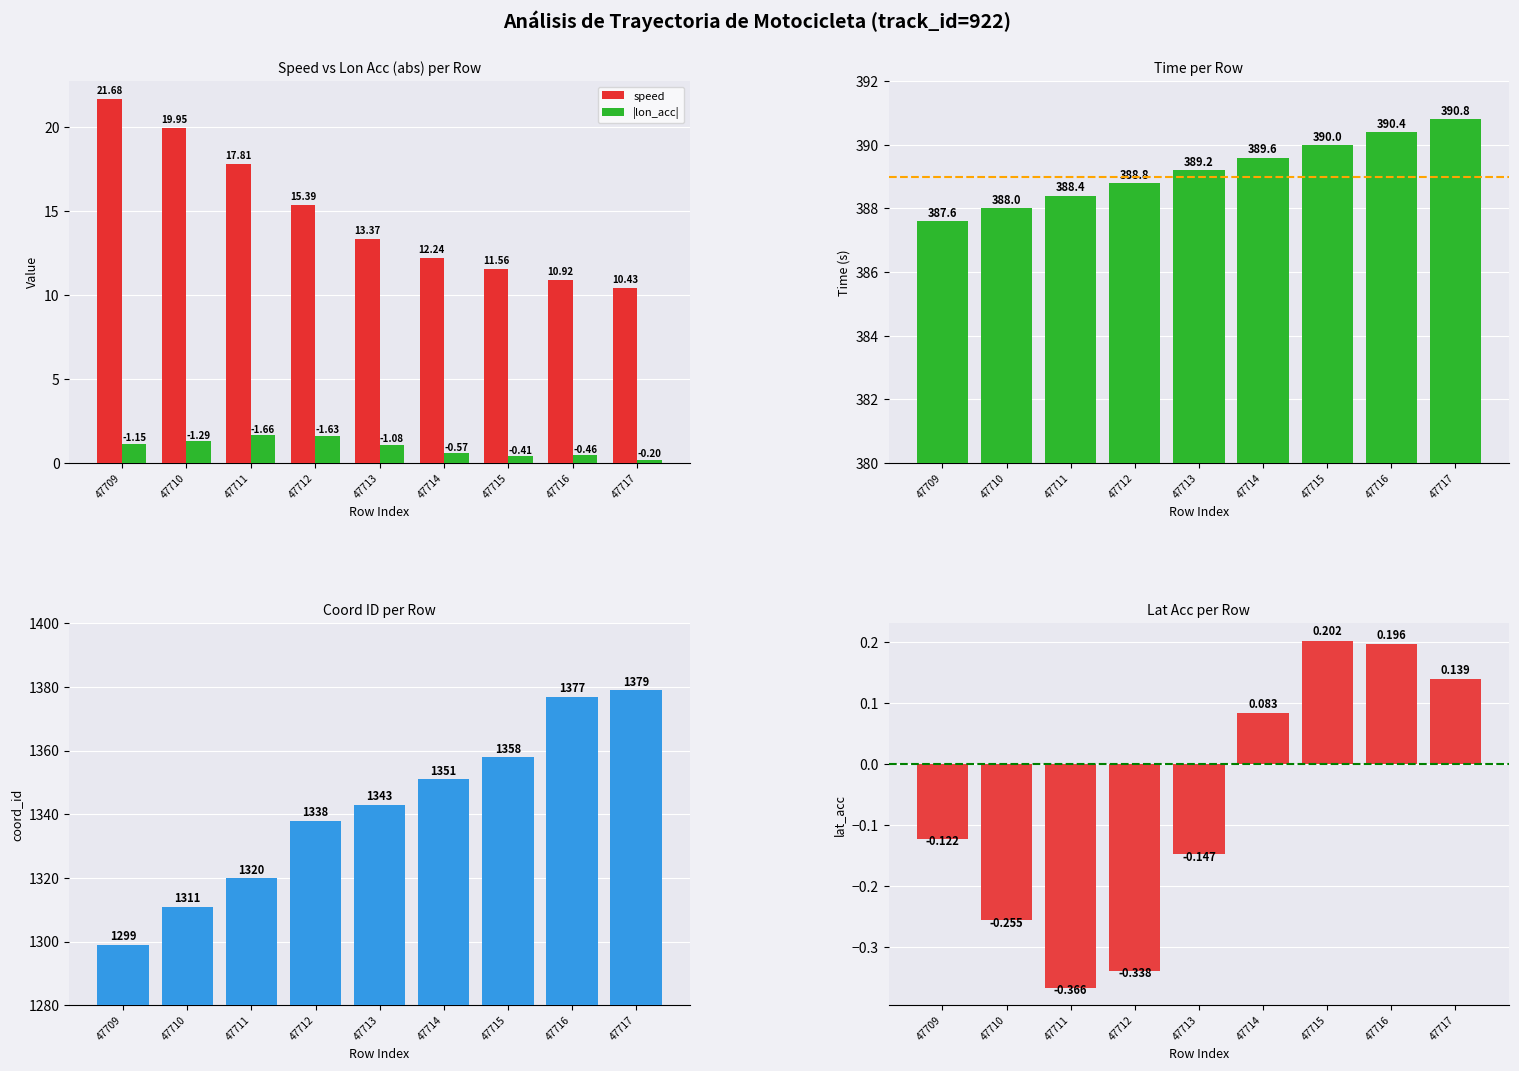

At which label does time first exceed 389?

47713